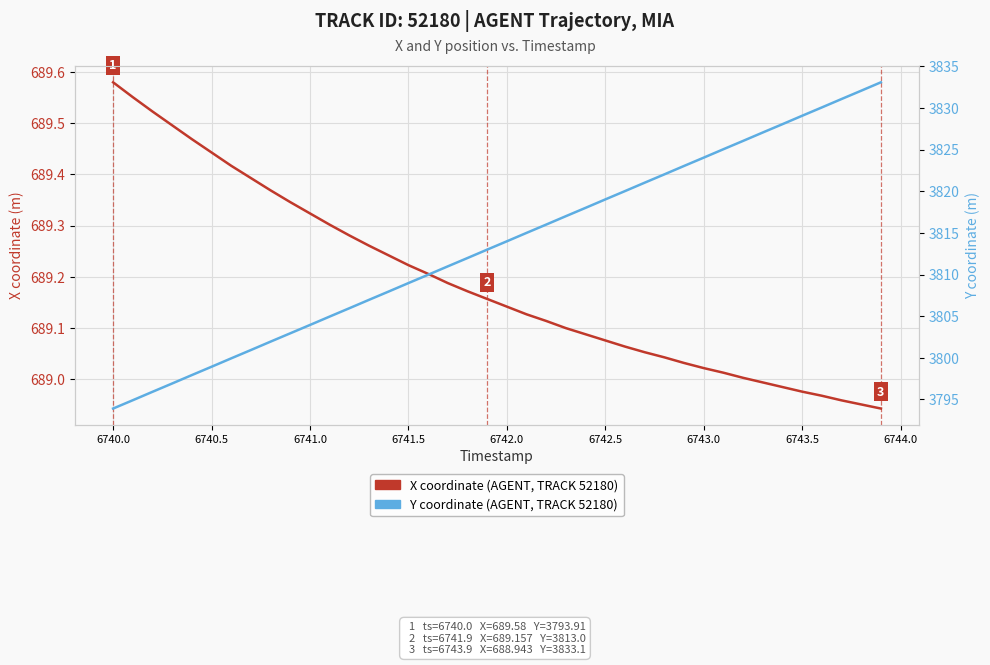

True or false: X coordinate and Y coordinate cross at least once.

False